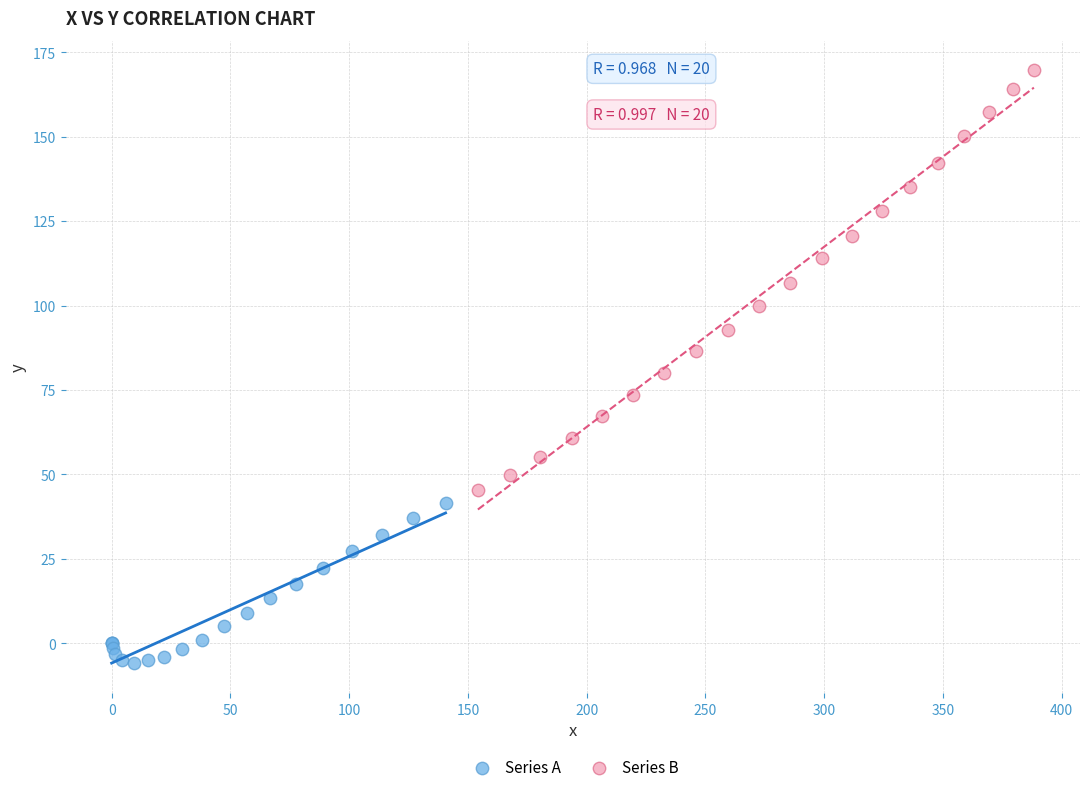

Which series reaches the minimum Y coordinate?

Series A